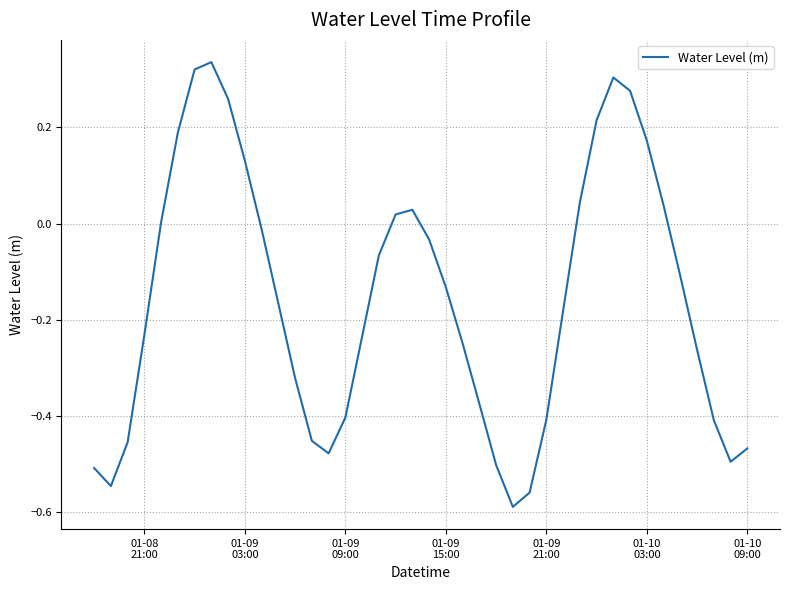

What is the difference between the maximum and minimum values?

0.9